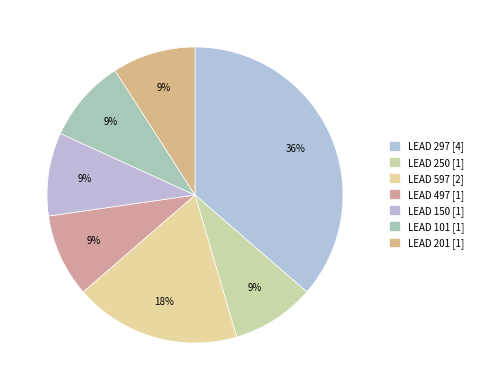

Which category has the smallest portion of the pie?

LEAD 250